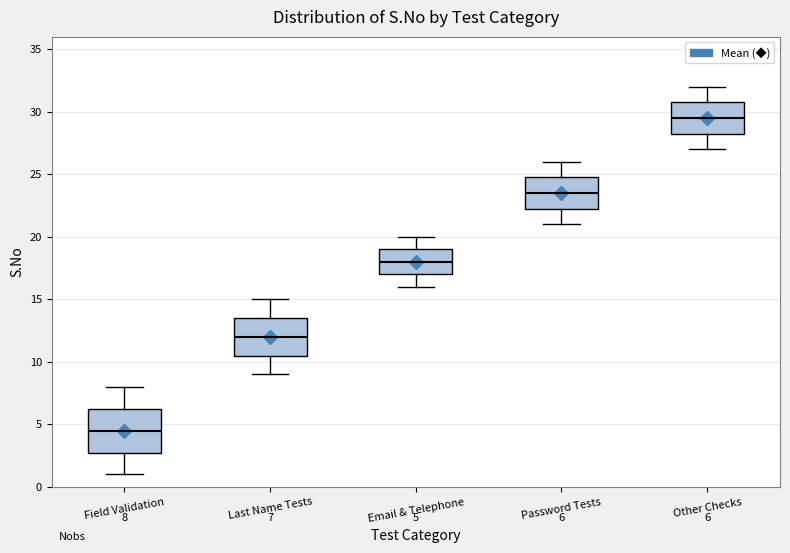

Which box is the tallest, from its lower edge to its upper edge?

Field Validation